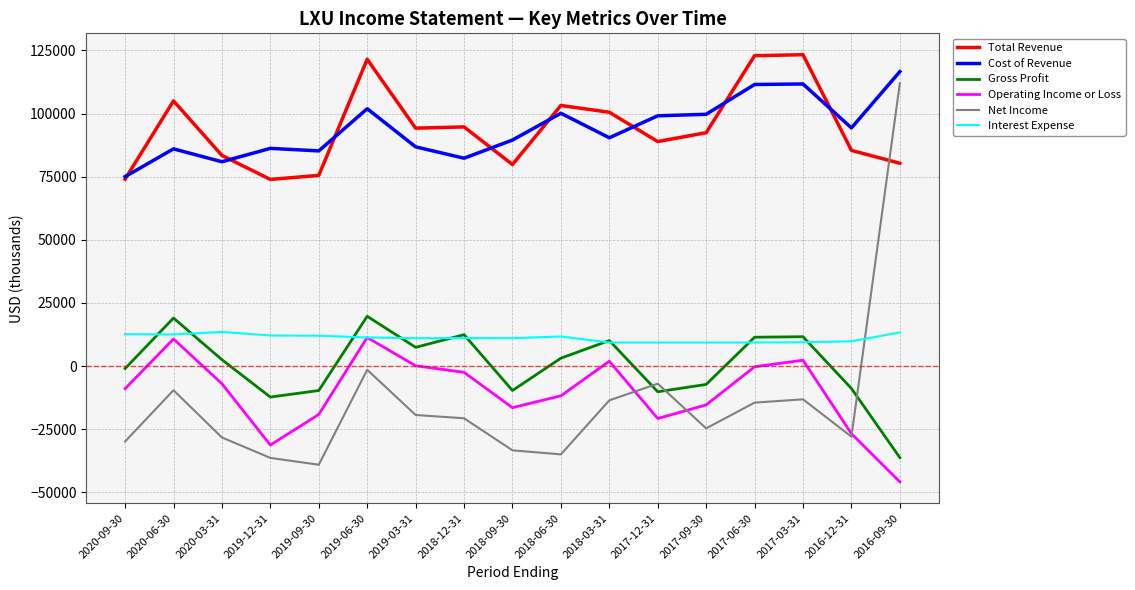

How many intersections are there between Net Income and Interest Expense?

1